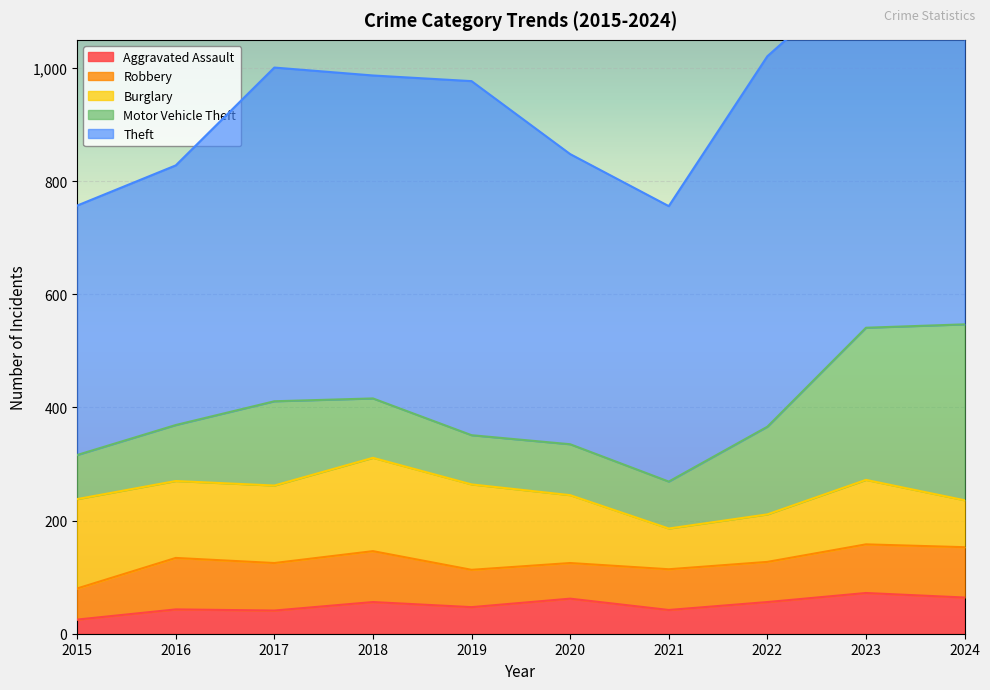

How many series are shown in this chart?

5